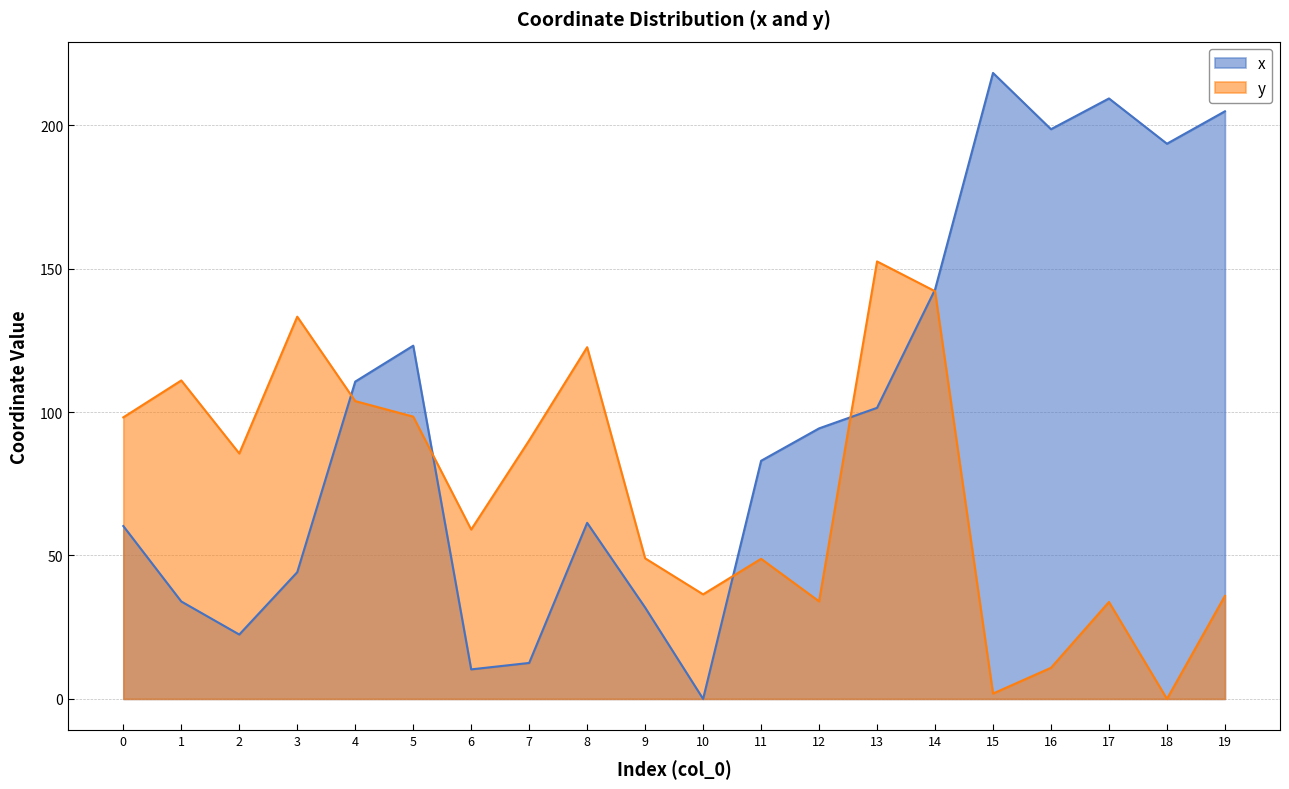

The value of x at 13 is 101.5. True or false?

True